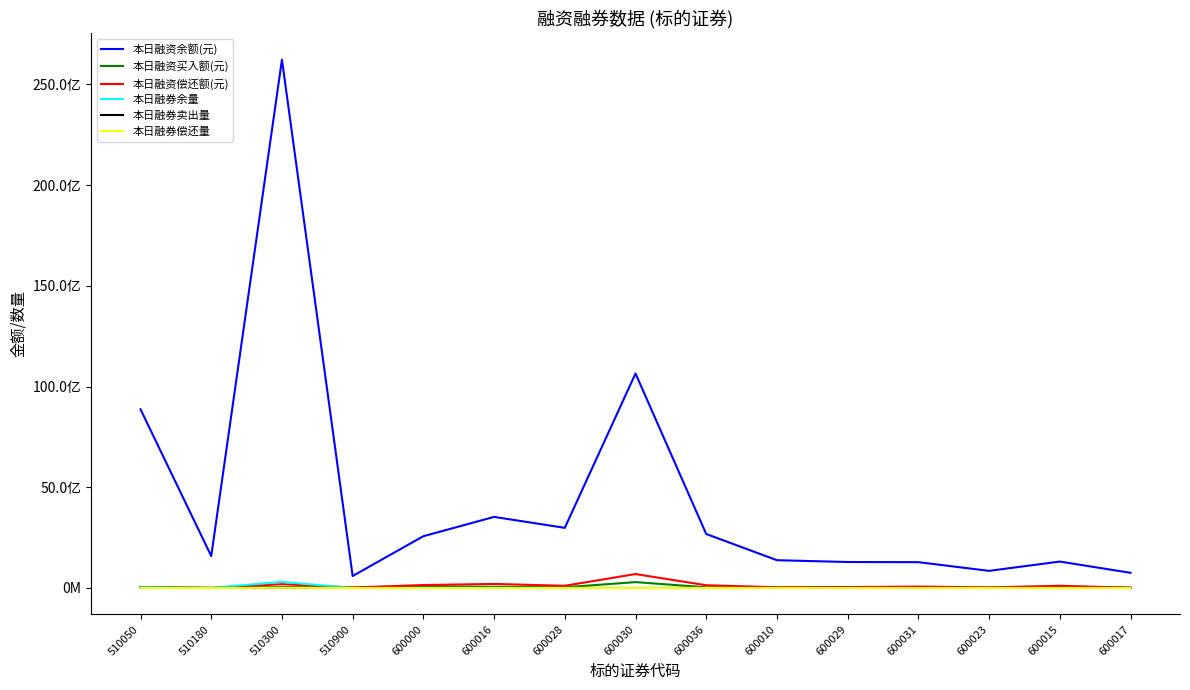

Does the chart have visible grid lines?

No